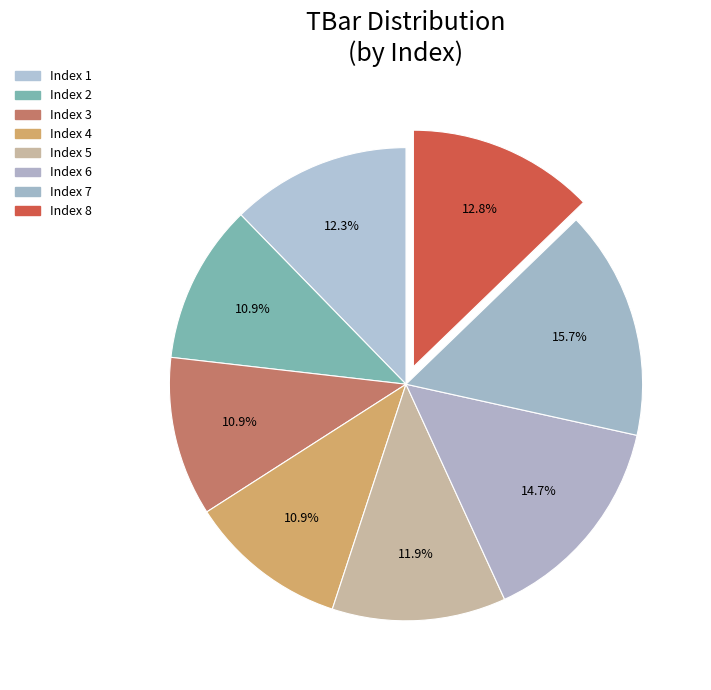

To the nearest percent, what is the difference between the largest and smallest slice percentages?

5%